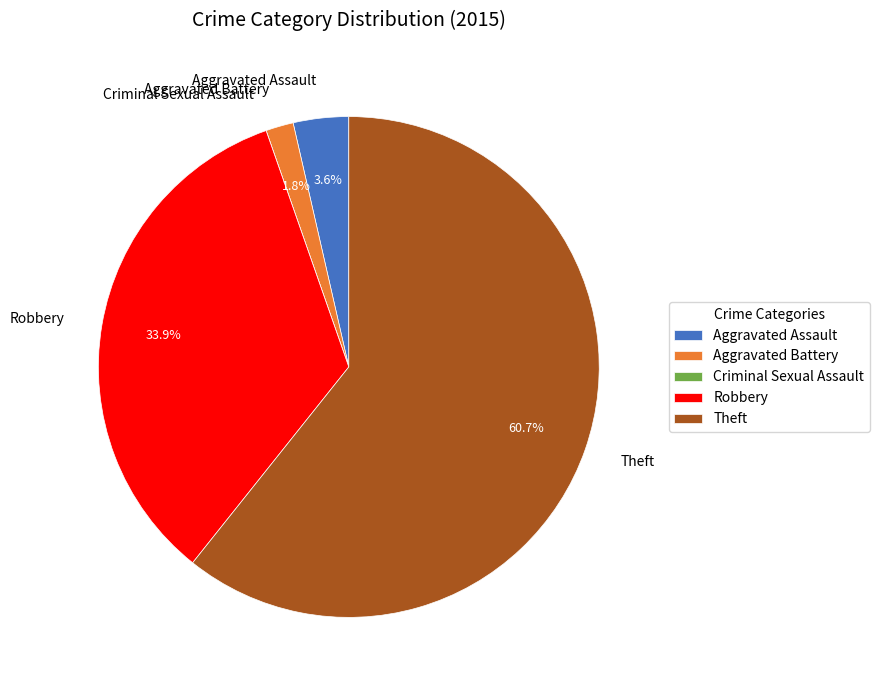

Between Robbery and Aggravated Assault, which is larger?

Robbery